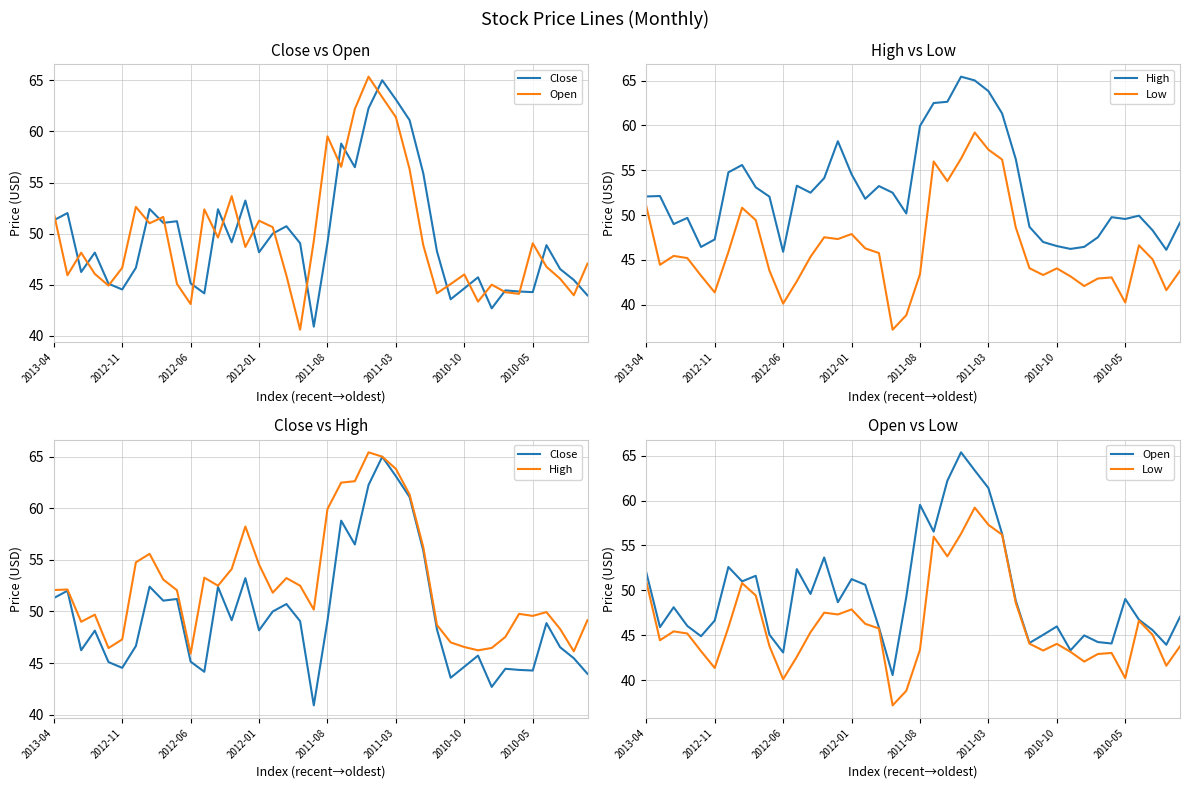

The value of High at 13 is 54.1. True or false?

True